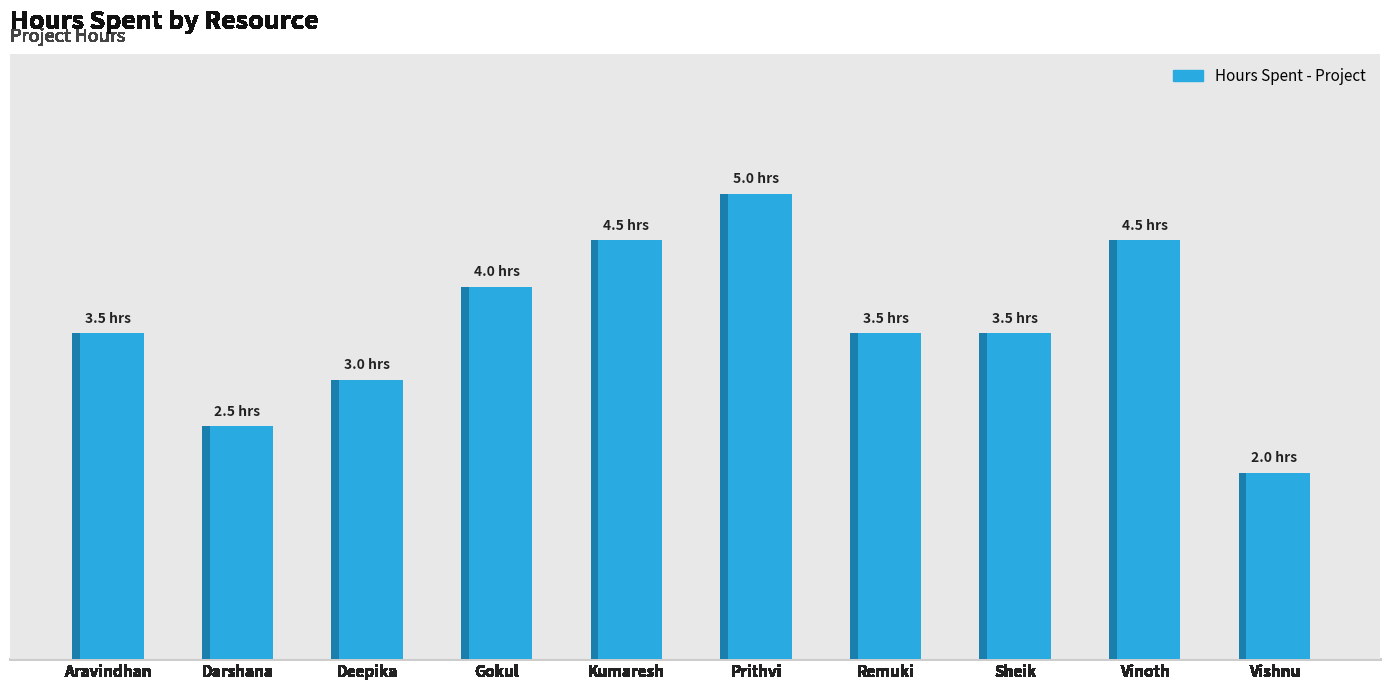

What is the ratio of the value at Deepika to the value at Prithvi?

0.6